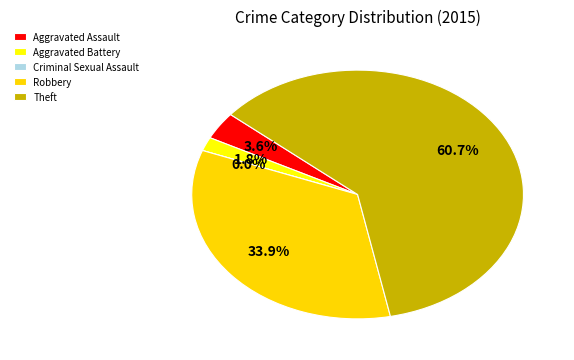

What is the change in value from Criminal Sexual Assault to Theft?

+34